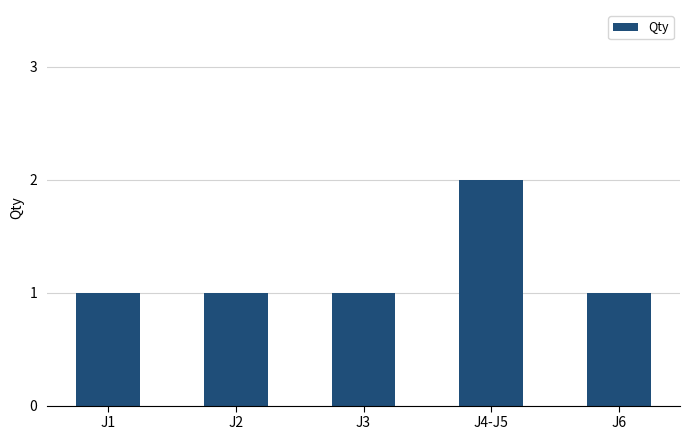

What is the sum of all values?

6